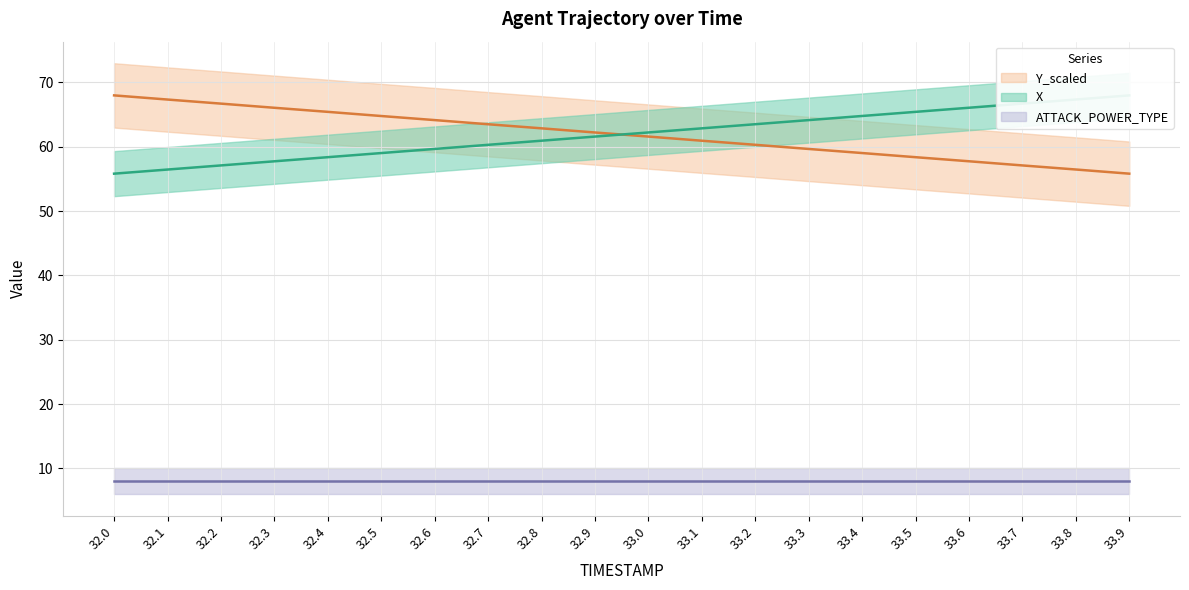

What is the label of the 7th point from the left?

32.6